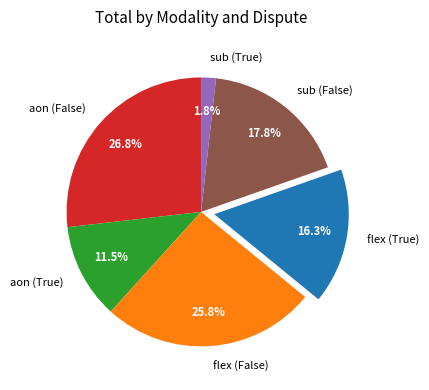

Is there a majority slice in this chart?

No